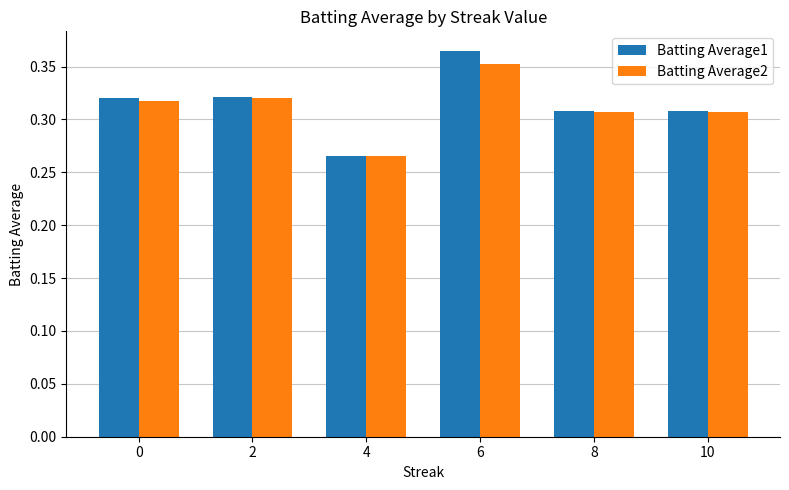

The value of Batting Average1 at 10 is 0.5. True or false?

False